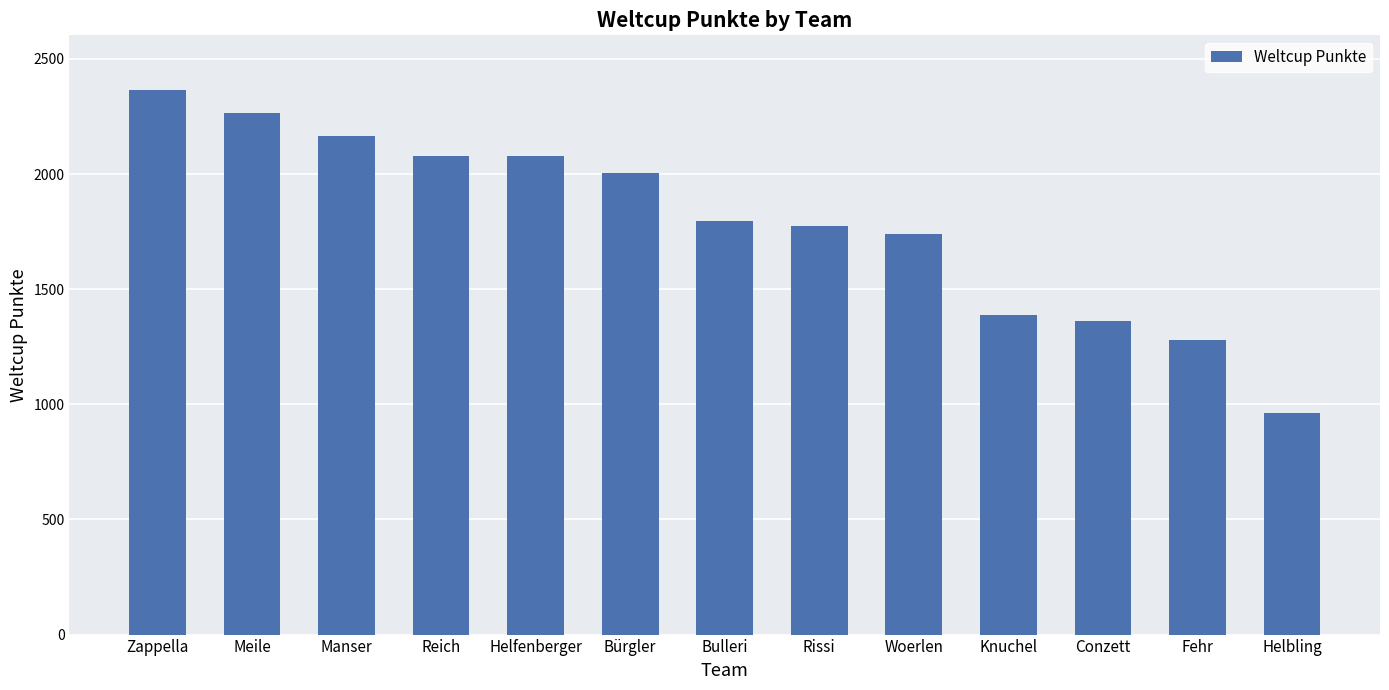

What is the change in value from Bürgler to Knuchel?

-614